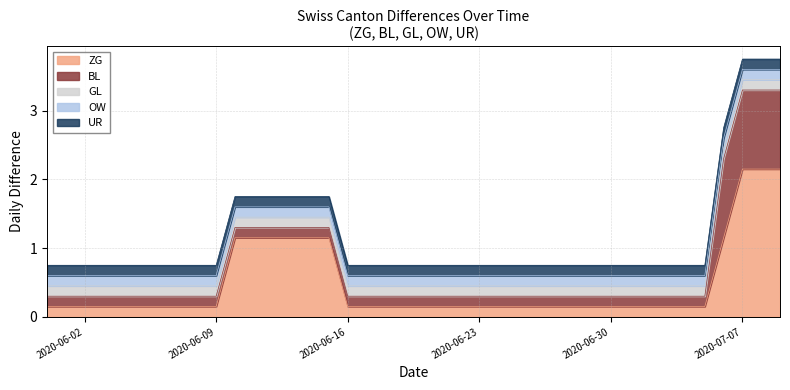

How many lines are shown in the chart?

5